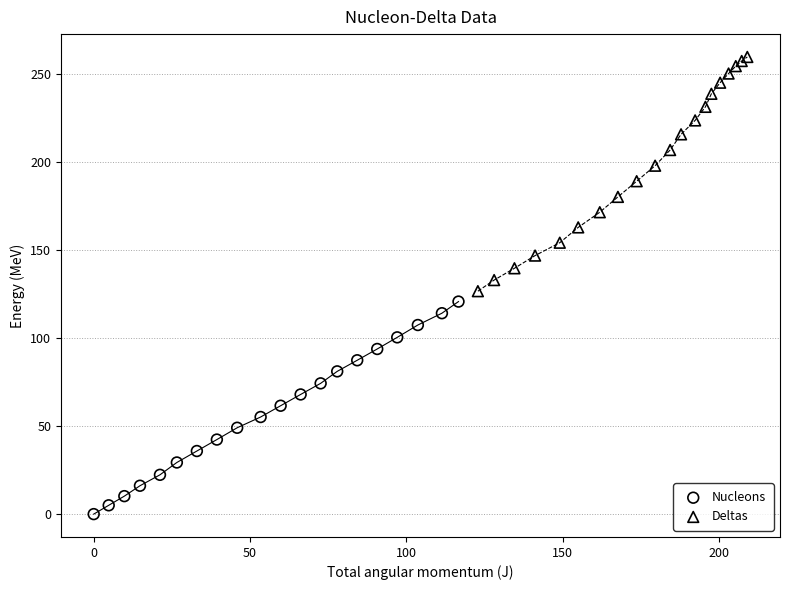

Which series contains the highest Y value?

Deltas